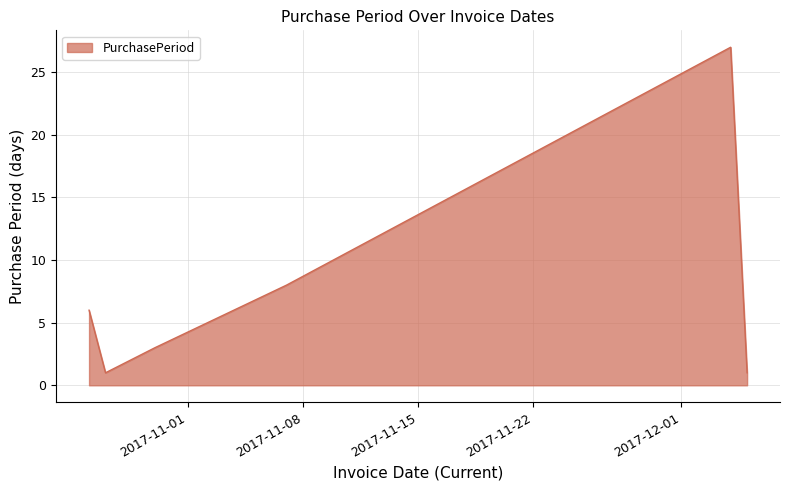

What is the sum of all values?

46